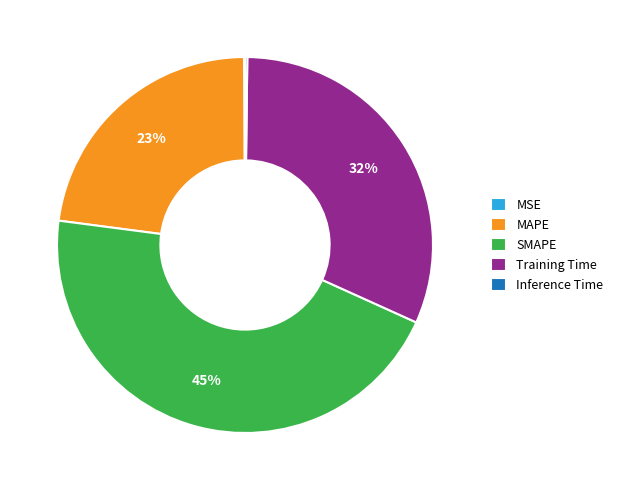

Is there a majority slice in this chart?

No